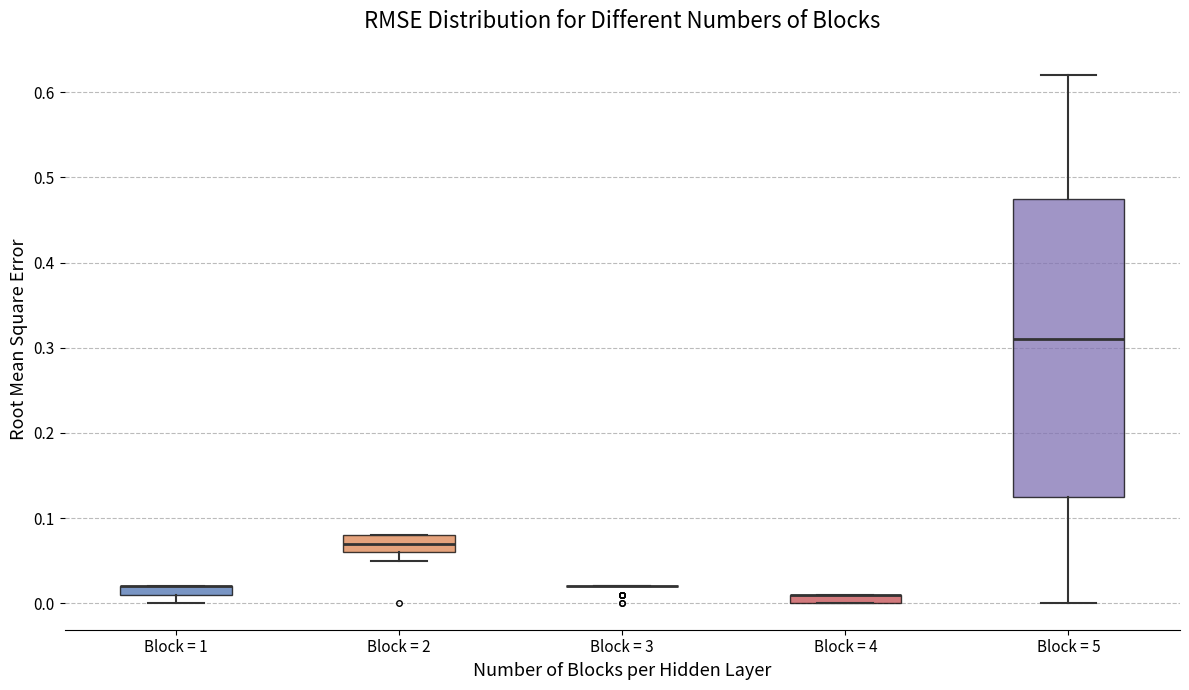

Where is the lower edge of the box for Block = 5 on the y-axis? The values are not printed on the chart, so give them approximately, as read against the axis.

0.13